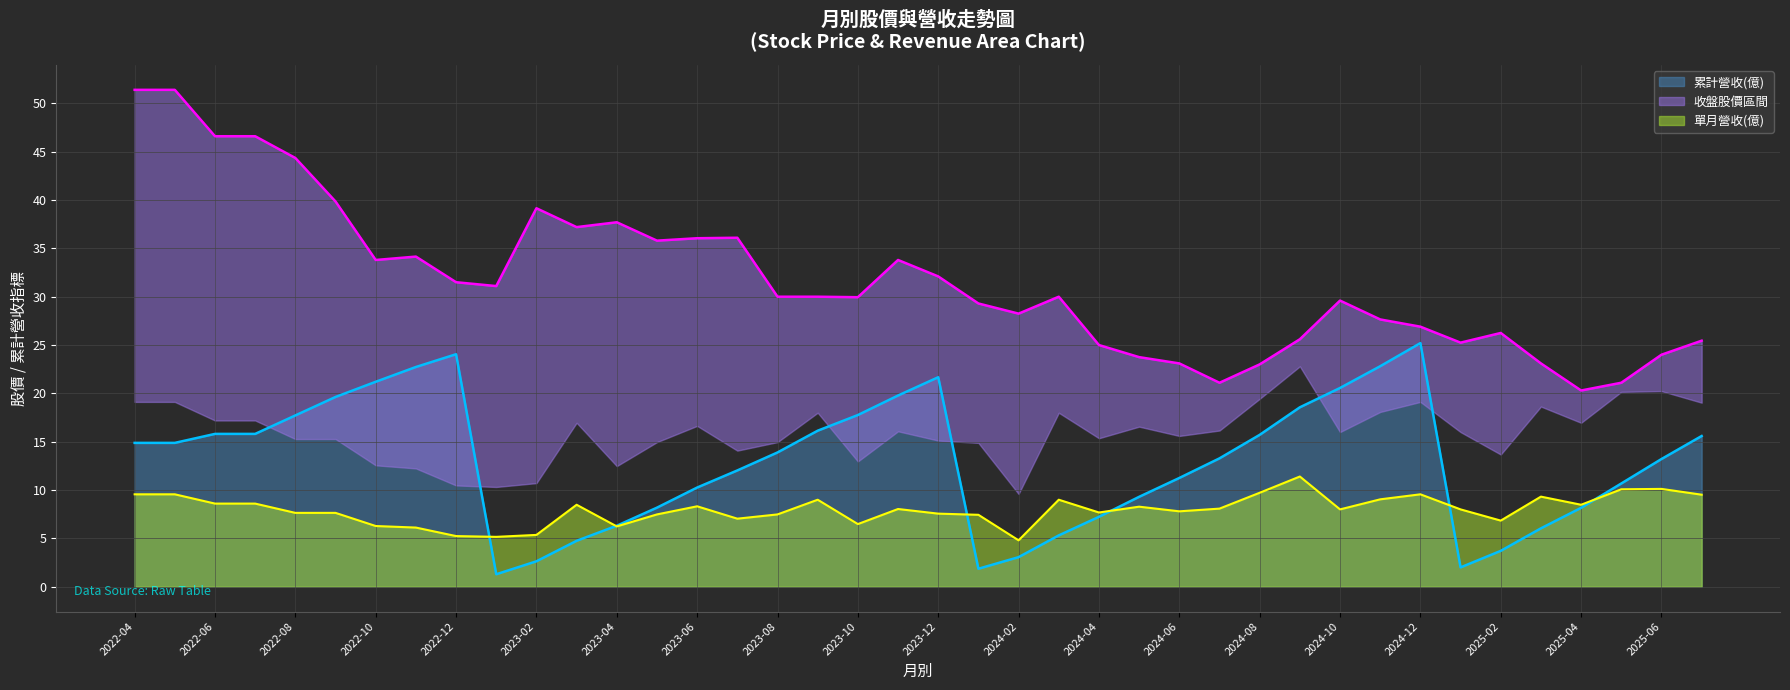

True or false: 累計營收(億) has a value of 3.7 at 2025-02.

True